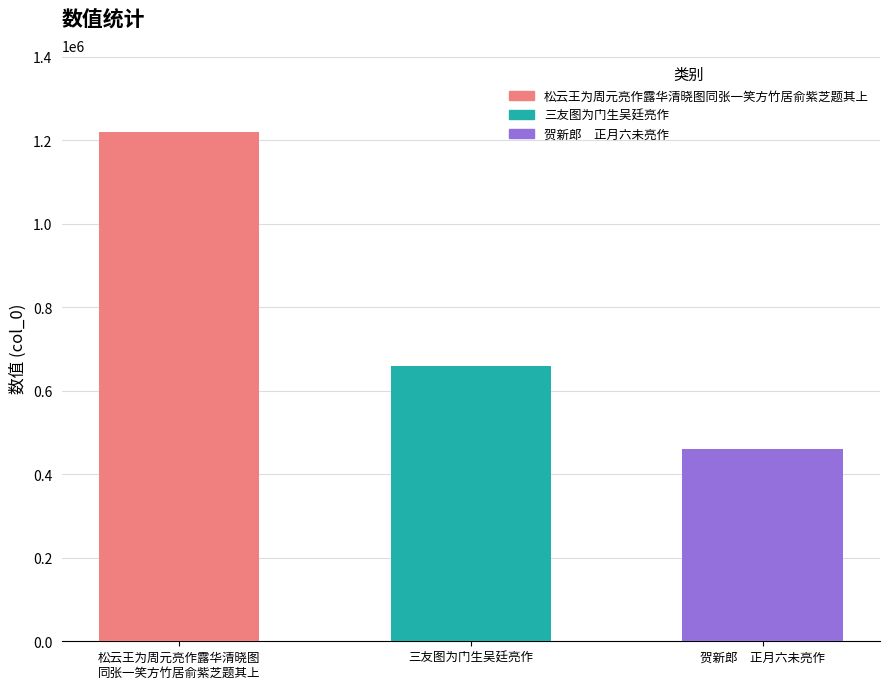

How many data points are less than 659391?

1